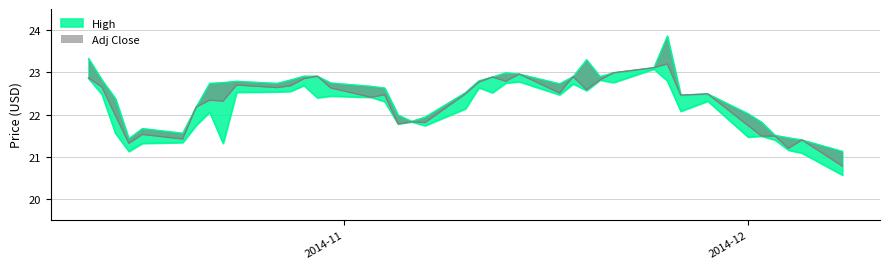

What position from the right is 10?

30